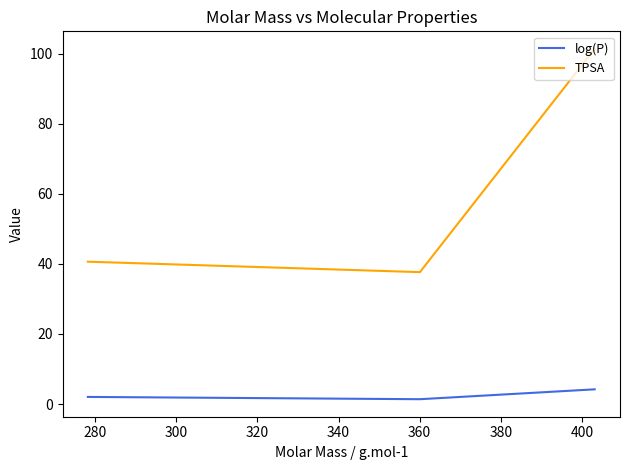

What is the minimum value for TPSA?

37.6